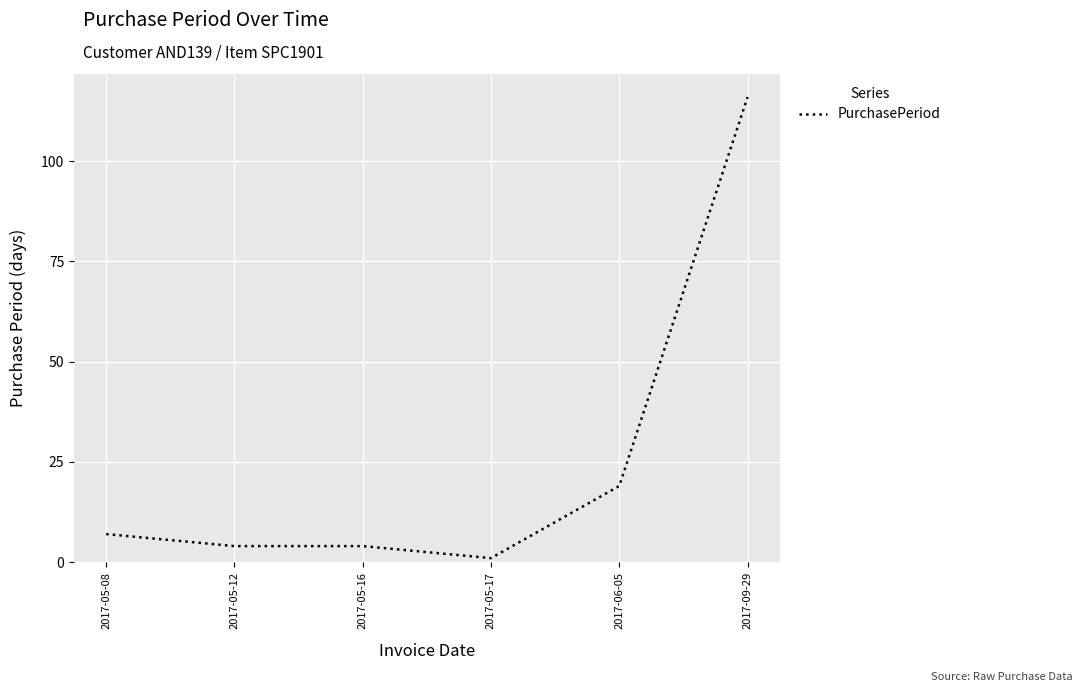

What position from the right is 2017-05-12?

5